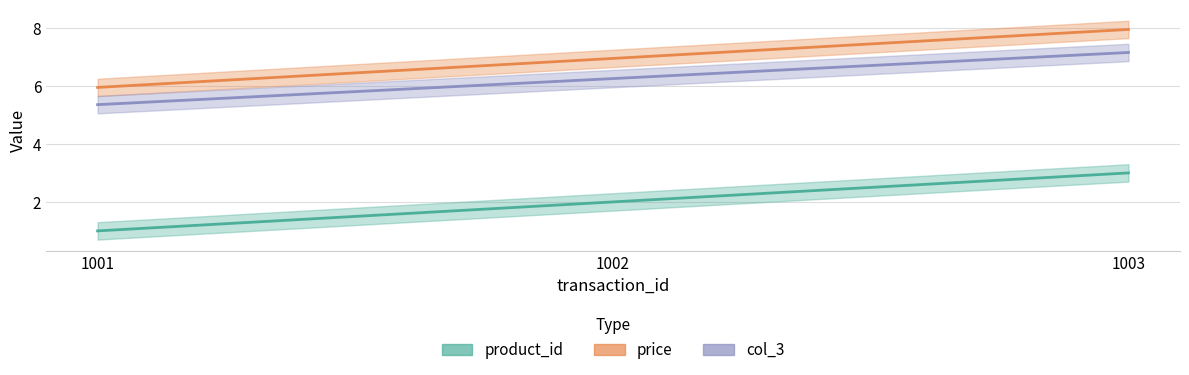

What is the average value of the price series?

7.0